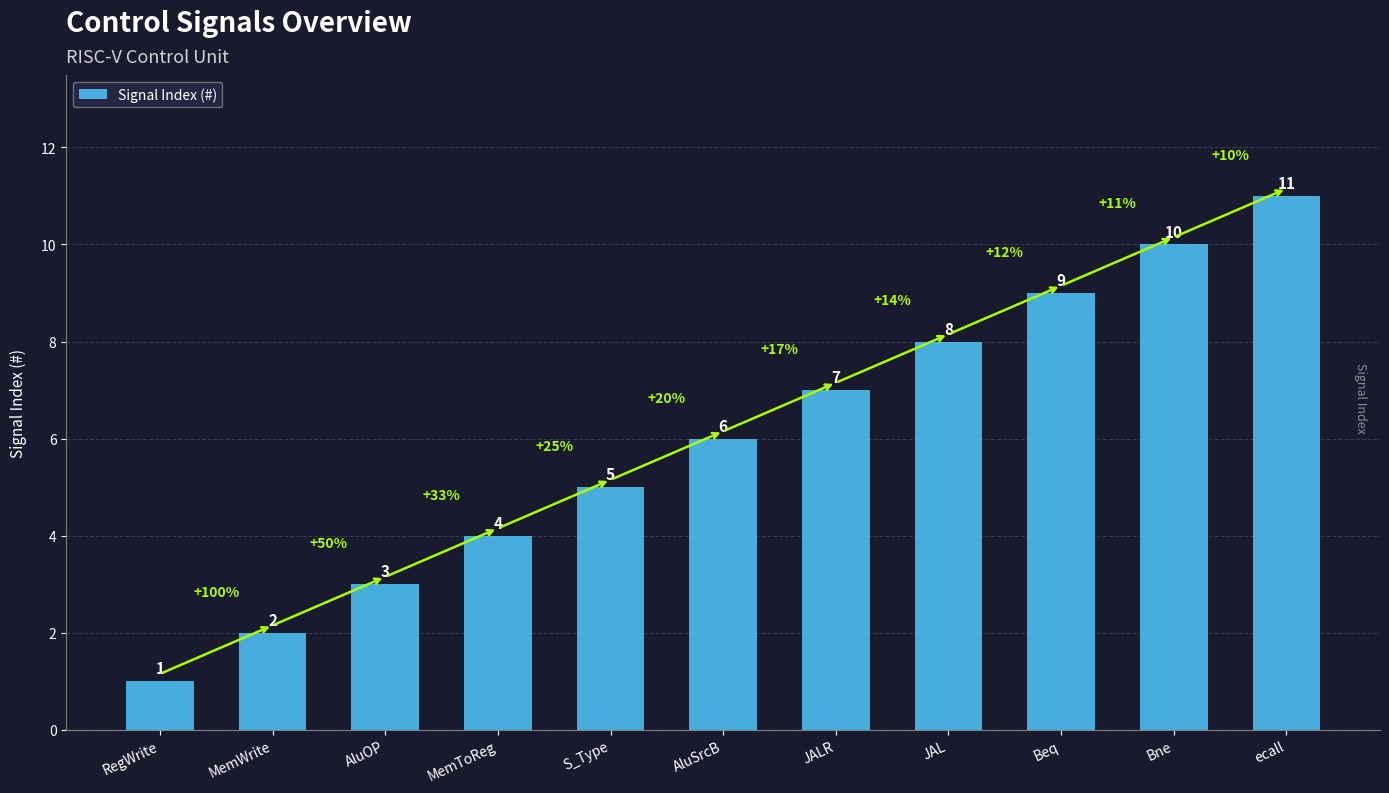

What is the label of the 2nd bar from the left?

MemWrite